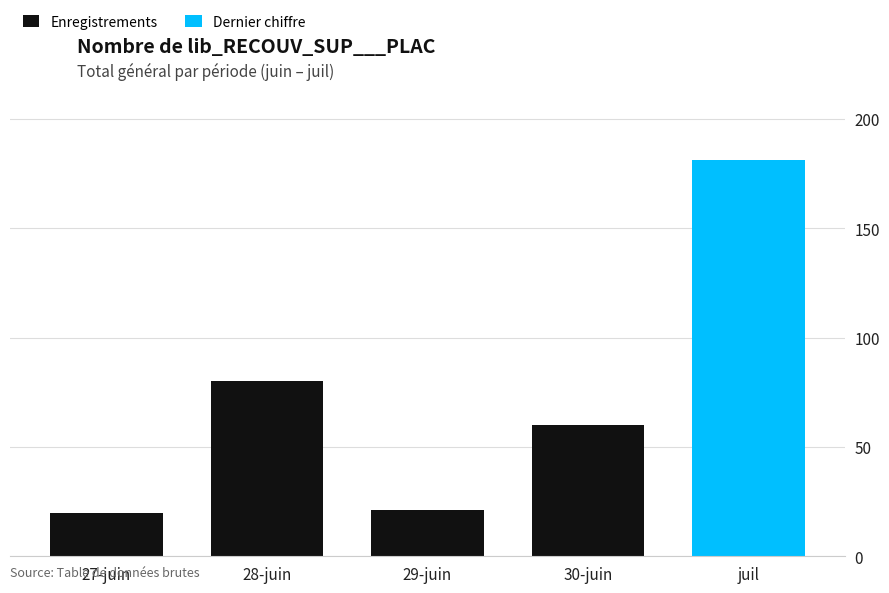

How many categories are shown in the chart?

5